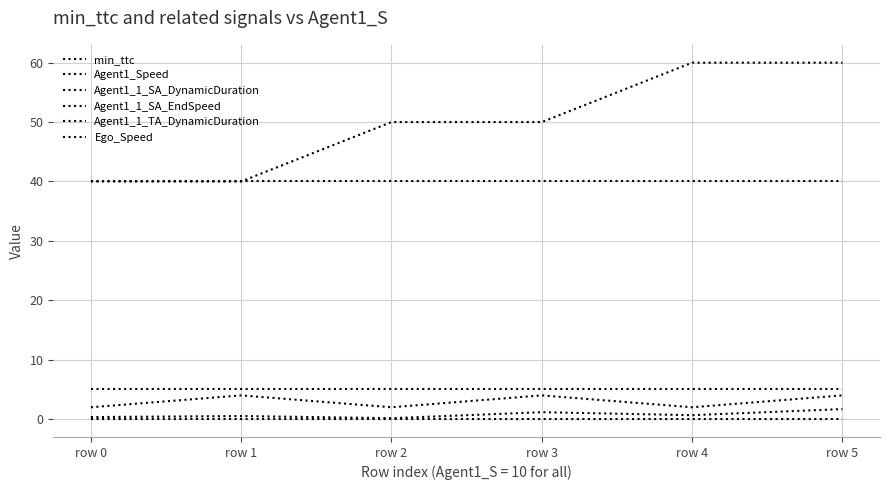

How many Agent1_1_SA_DynamicDuration values are between 2 and 4?

6